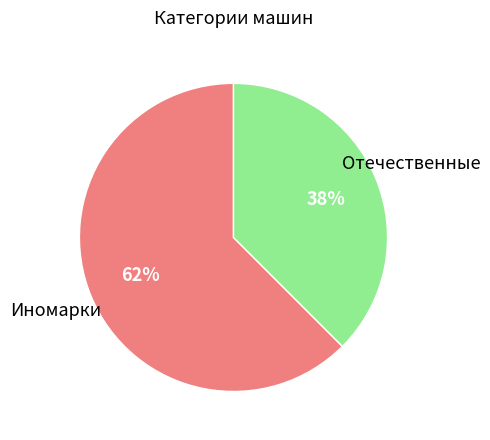

Is there any slice that represents more than half of the pie?

Yes